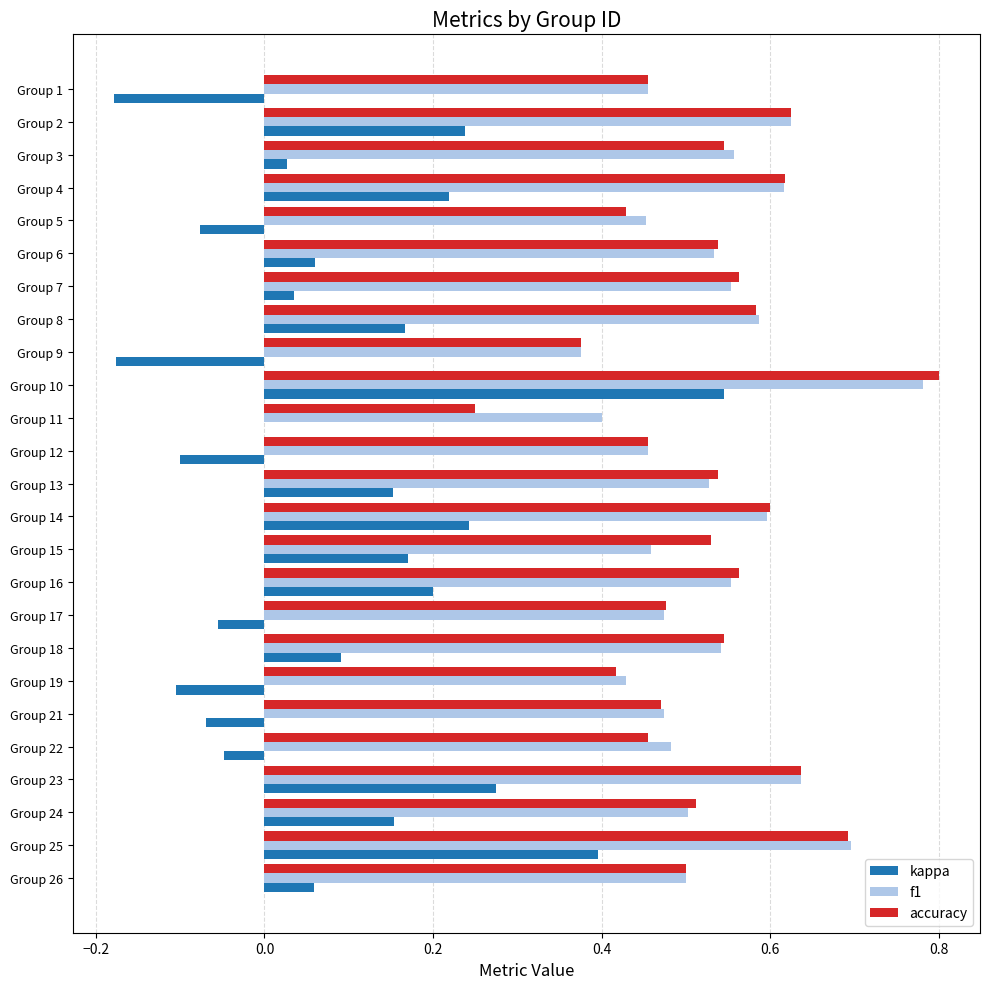

What is the sum of the accuracy values at Group 15 and Group 10?

1.3